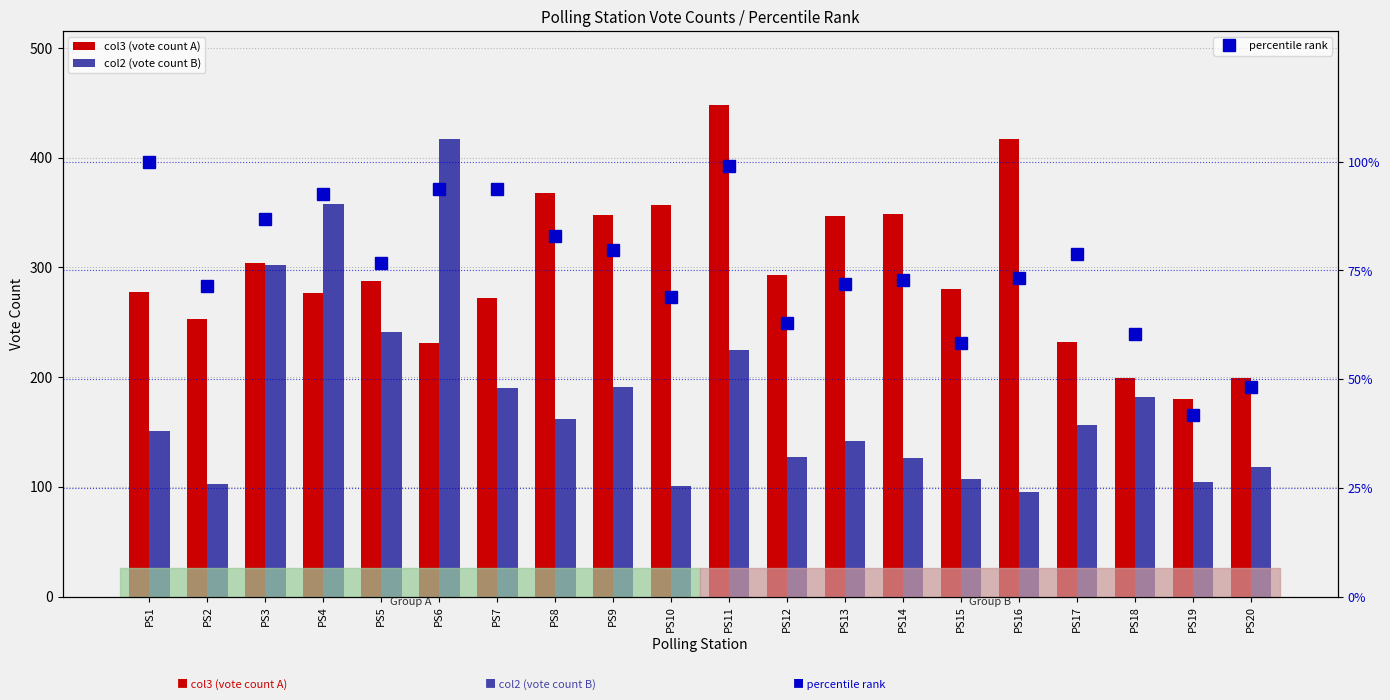

Which series has the largest total across all categories?

col3 (vote count A)